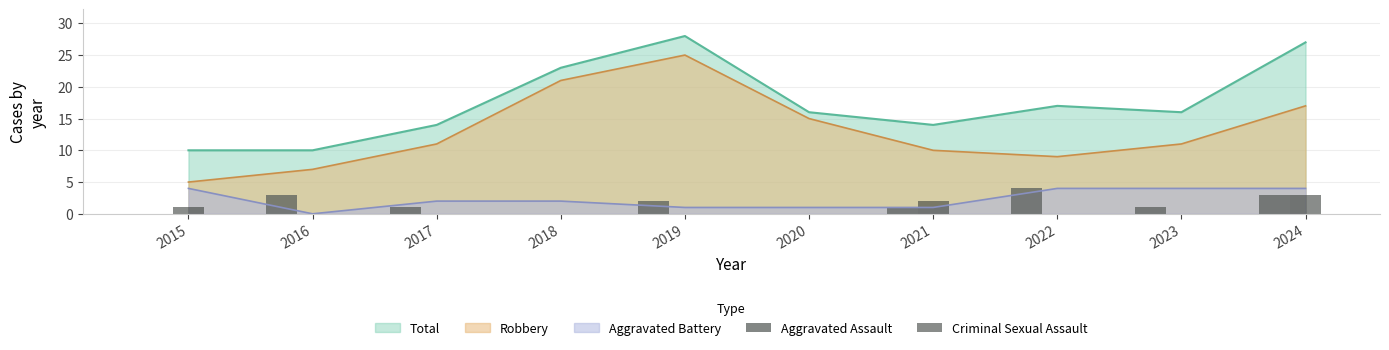

What is the maximum value for Aggravated Assault?

4